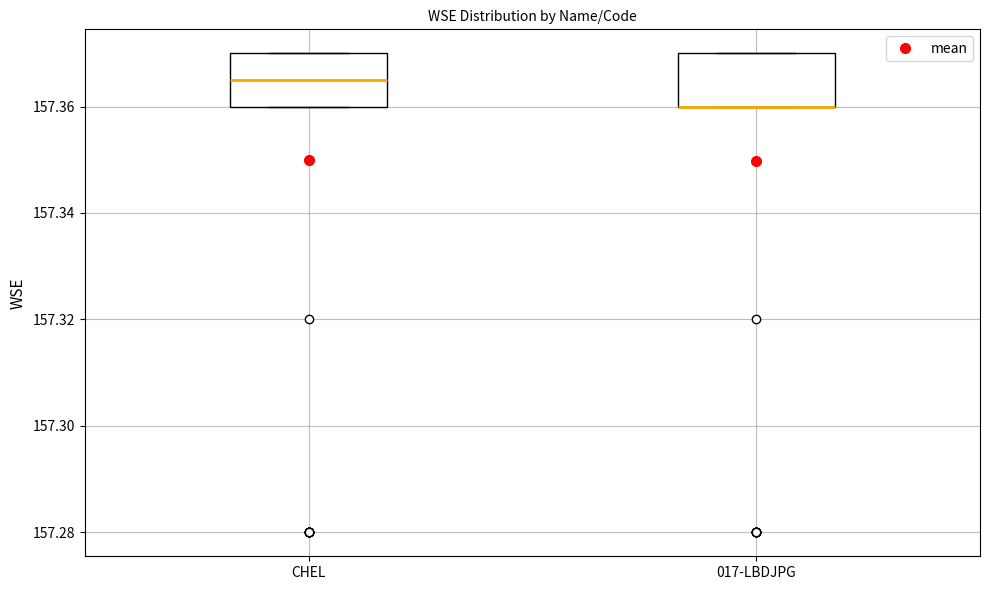

Where is the upper edge of the box for CHEL on the y-axis? The values are not printed on the chart, so give them approximately, as read against the axis.

157.370